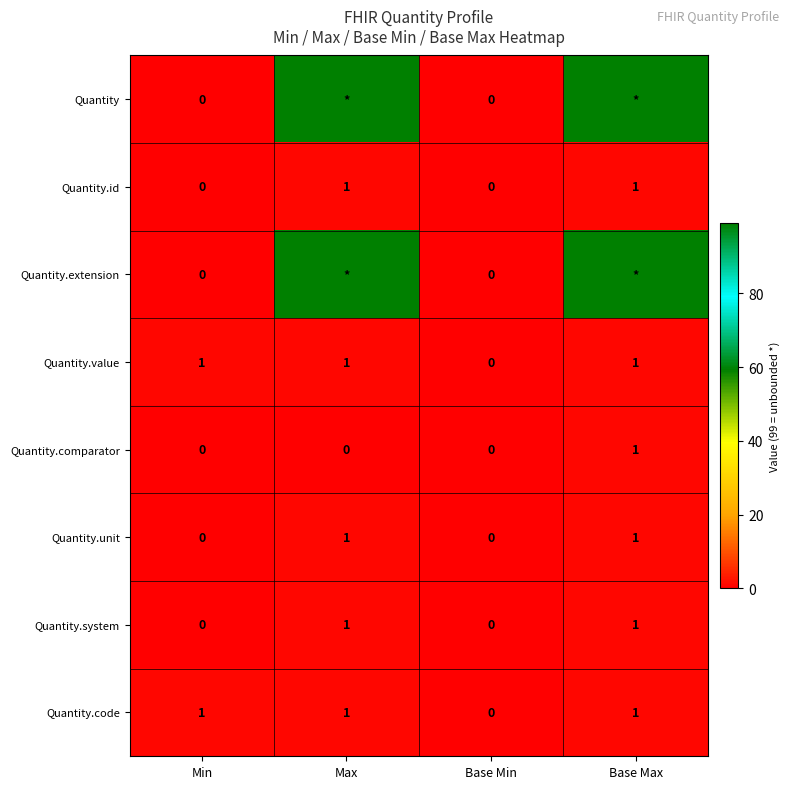

Is it true that Quantity.code equals 1 at Max?

True